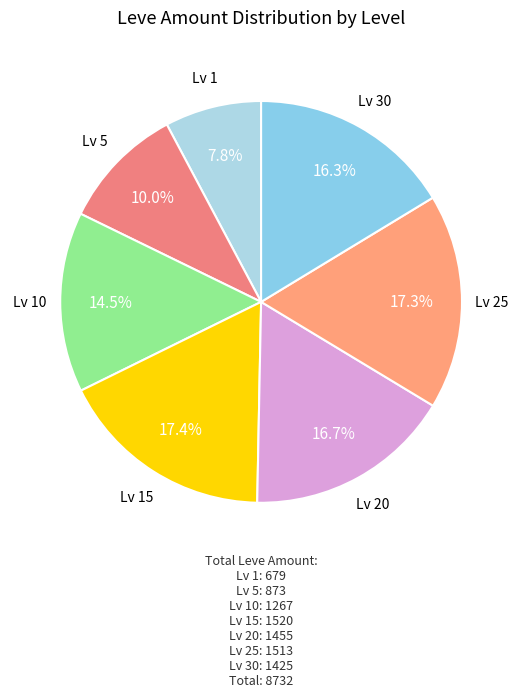

Combined, do Lv 20 and Lv 10 account for over 50%?

No